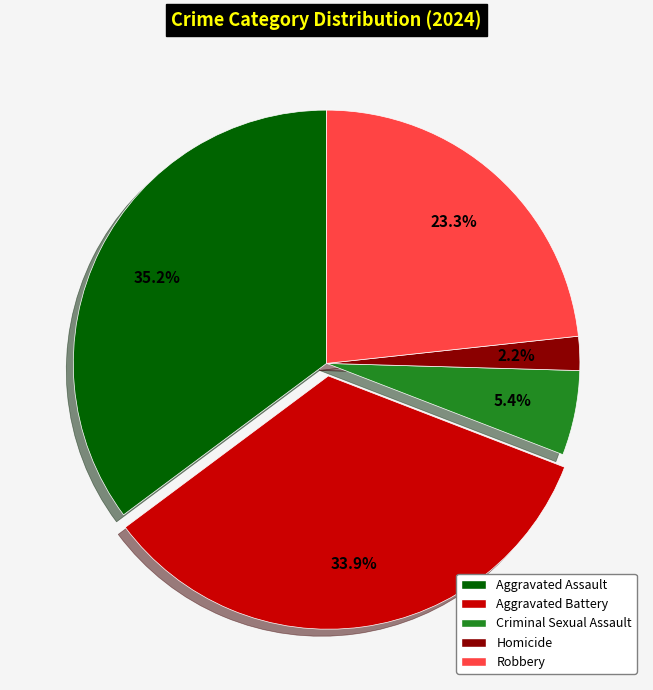

Combined, what portion of the pie is Robbery and Aggravated Assault?

58.5%